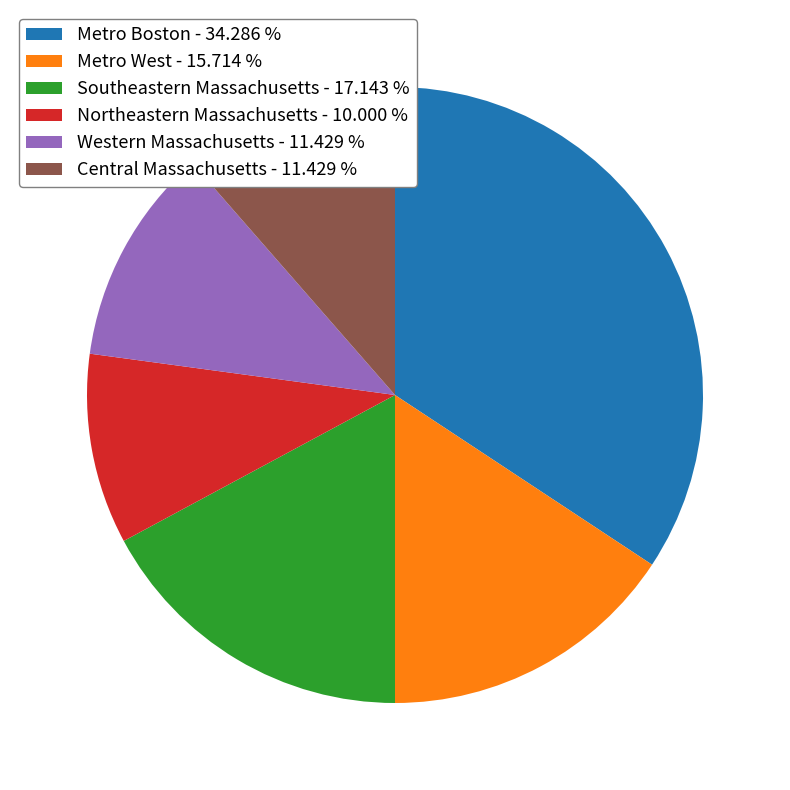

Between Central Massachusetts and Metro Boston, which is larger?

Metro Boston